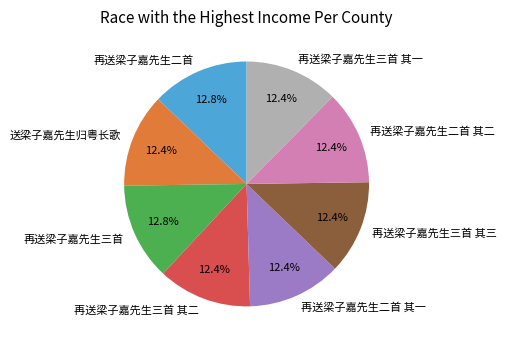

Approximately how many times larger is the value at 再送梁子嘉先生三首 其二 compared to 再送梁子嘉先生三首 其三?

1.0